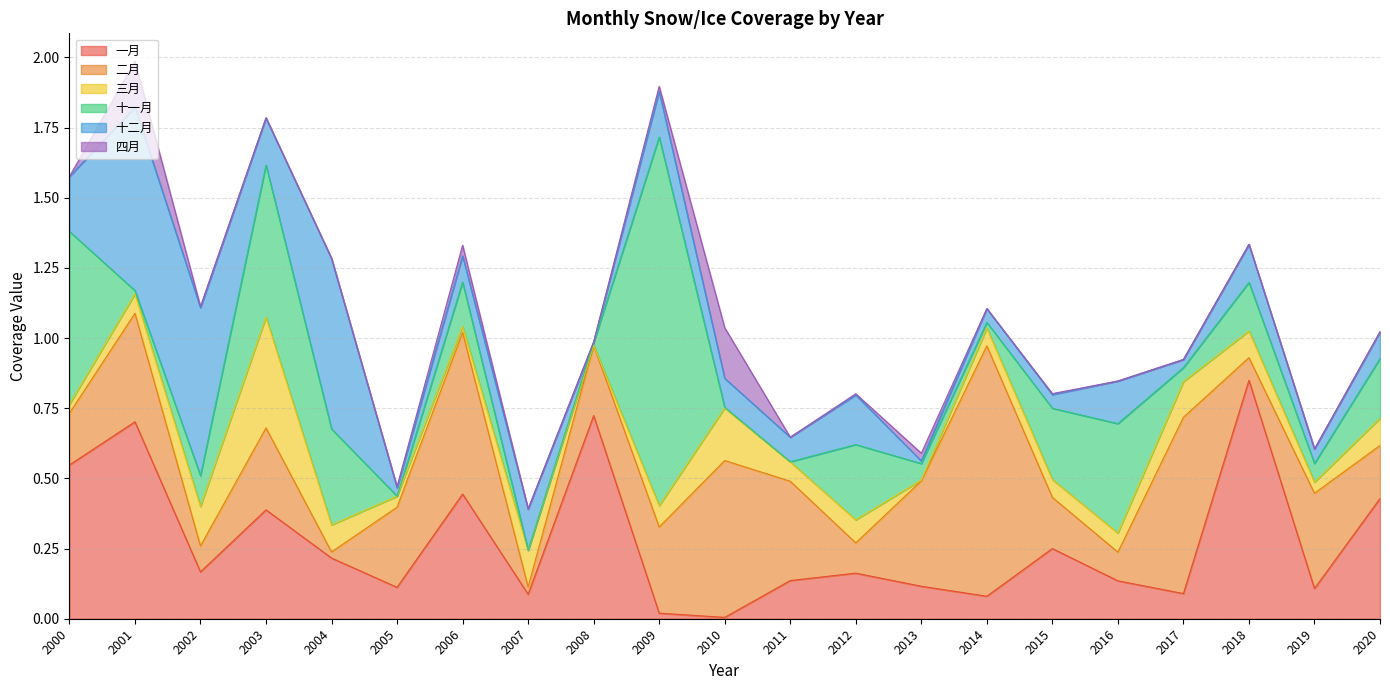

What is the sum of the 一月 values at 2020 and 2008?

1.2